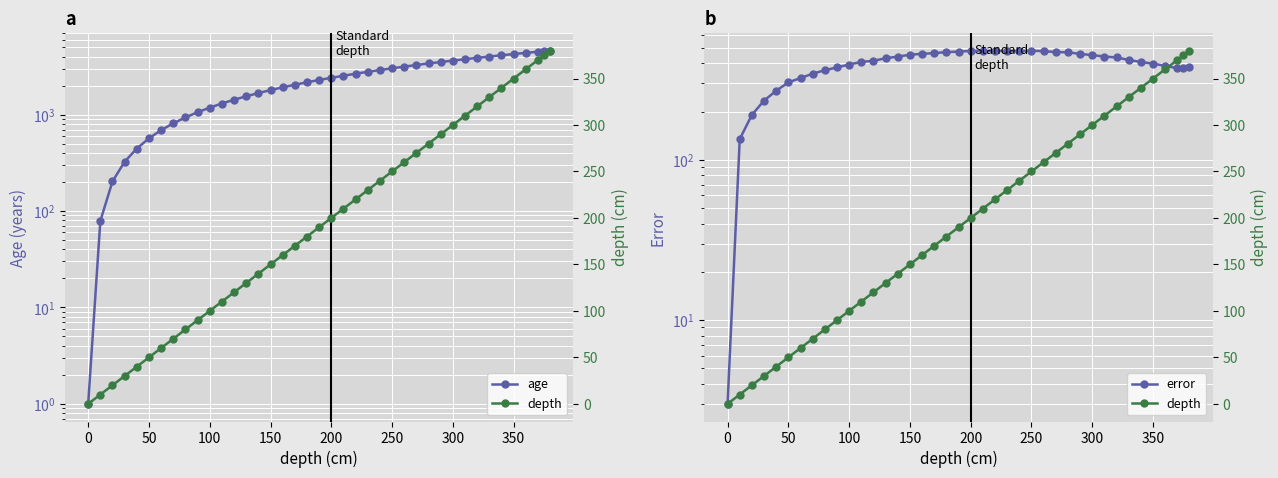

Count the number of categories in the chart.

40